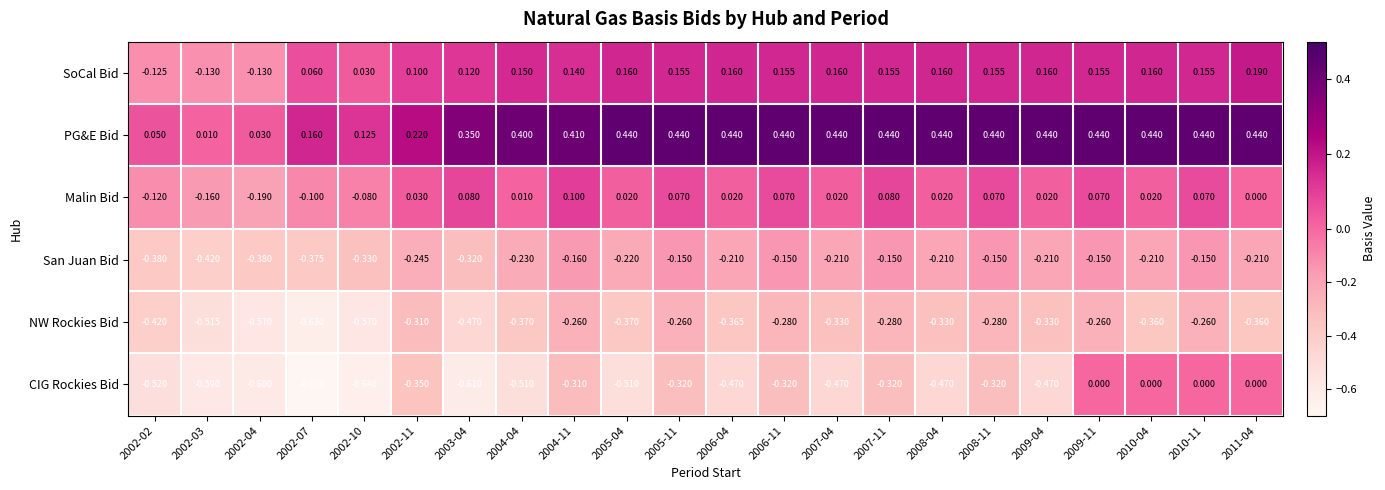

Rank the series at 2007-04 from highest to lowest value.

PG&E Bid, SoCal Bid, Malin Bid, San Juan Bid, NW Rockies Bid, CIG Rockies Bid